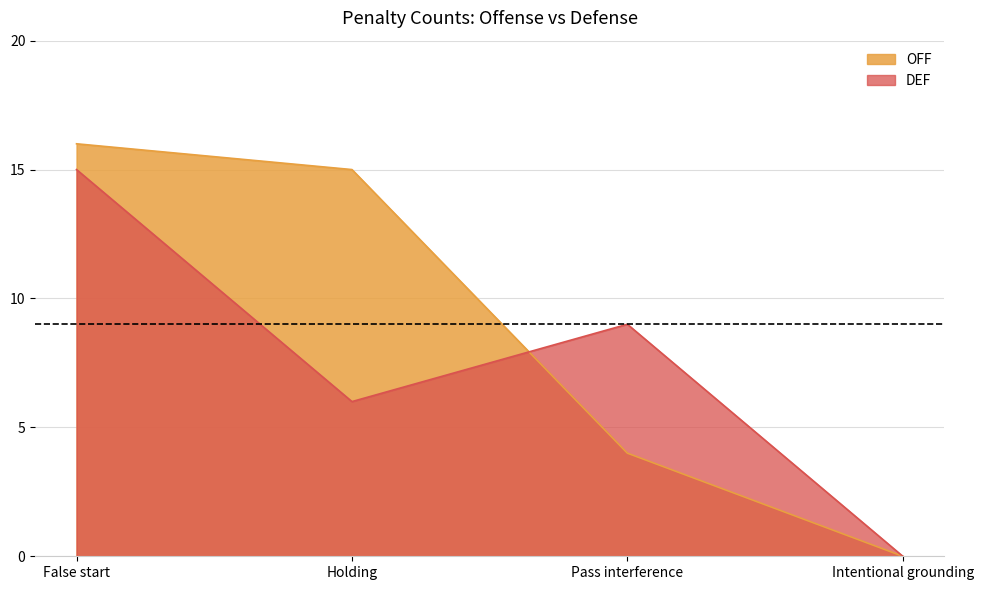

Reading left to right, extract all data points from this chart.

OFF: 16	15	4	0
DEF: 15	6	9	0